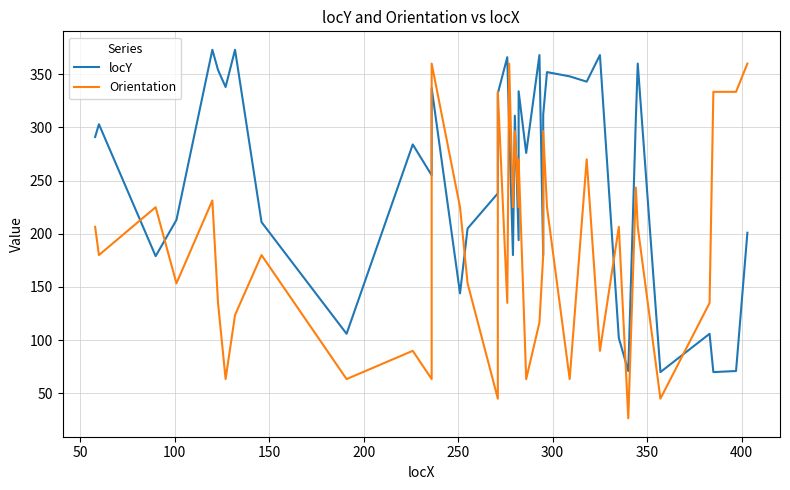

What is the lowest value of the Orientation series?

26.6